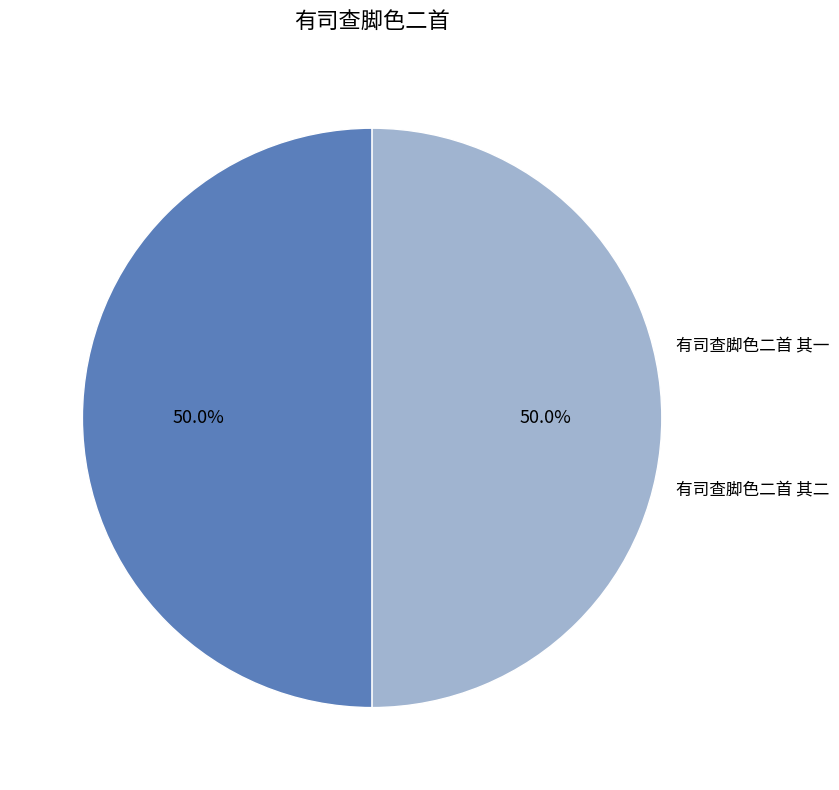

What is the largest slice in the pie chart?

有司查脚色二首 其二